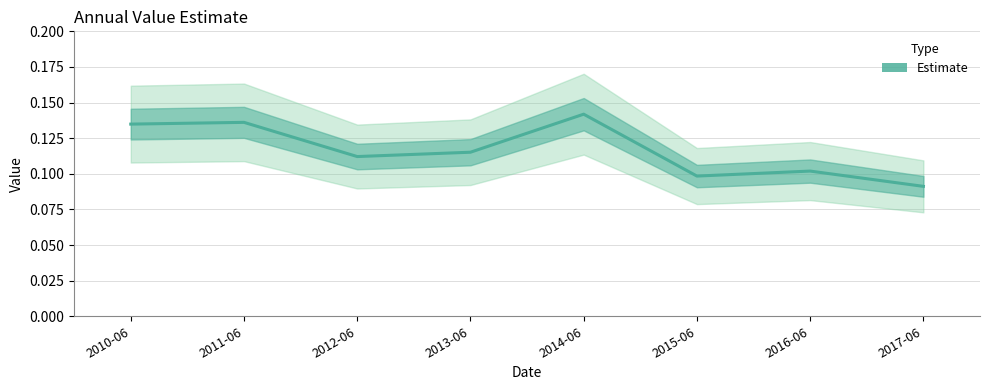

Which category has the lowest value across all series?

2017-06